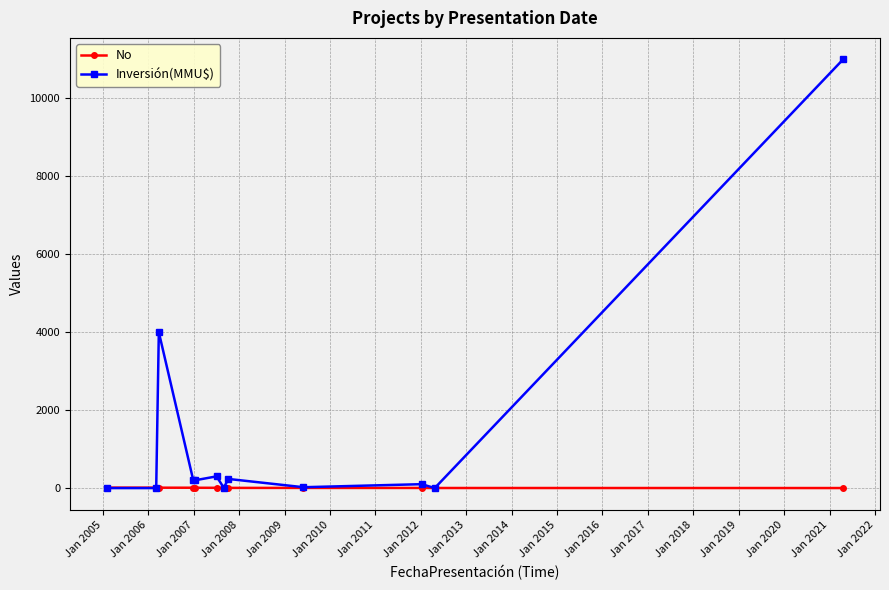

List the series in order of their overall mean, highest first.

Inversión(MMU$), No